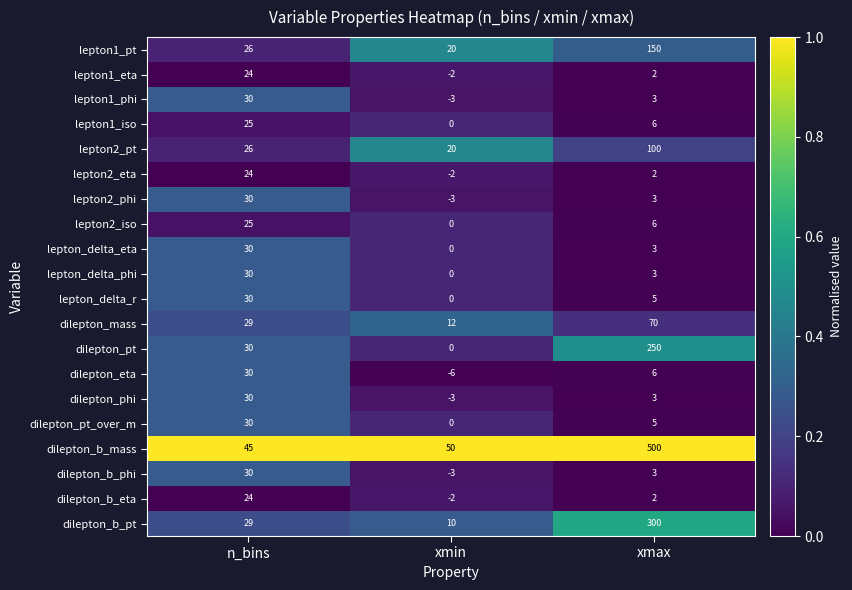

Between n_bins and xmax, which series saw the biggest shift?

dilepton_b_mass